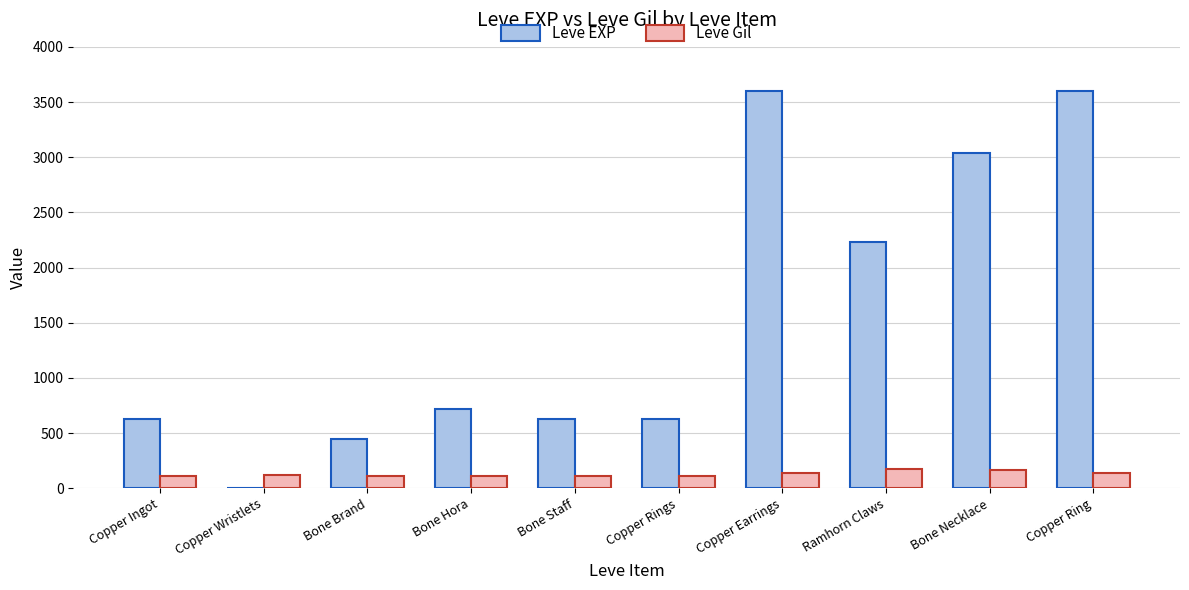

What is the greatest value displayed?

3600